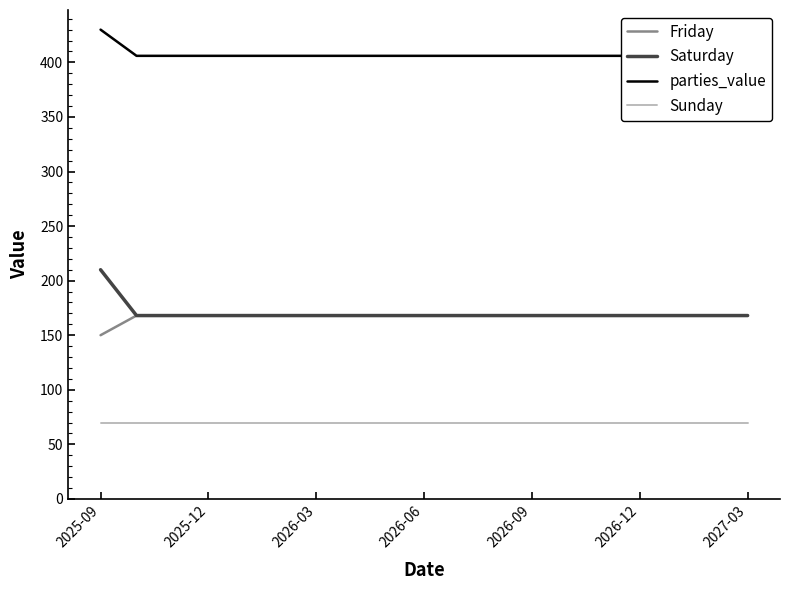

What is the lowest value of the parties_value series?

406